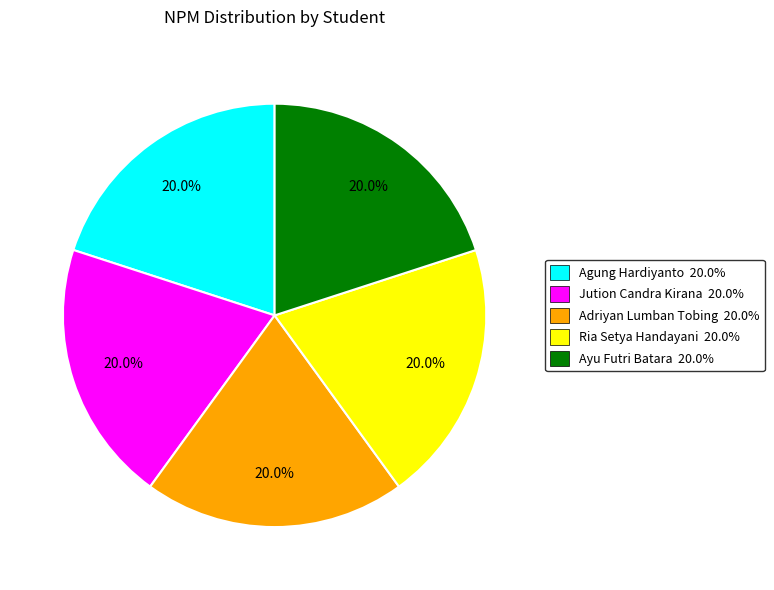

To the nearest percent, what percentage of the pie is Ayu Futri Batara?

20%